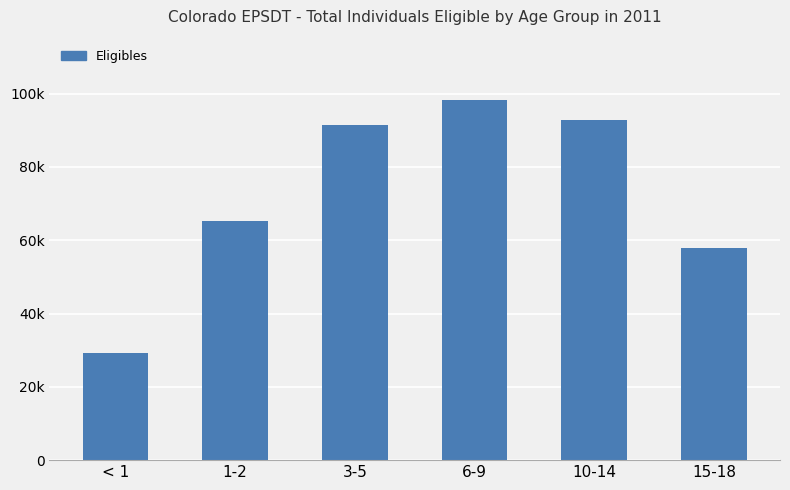

List the labels in order of value, smallest first.

< 1, 15-18, 1-2, 3-5, 10-14, 6-9